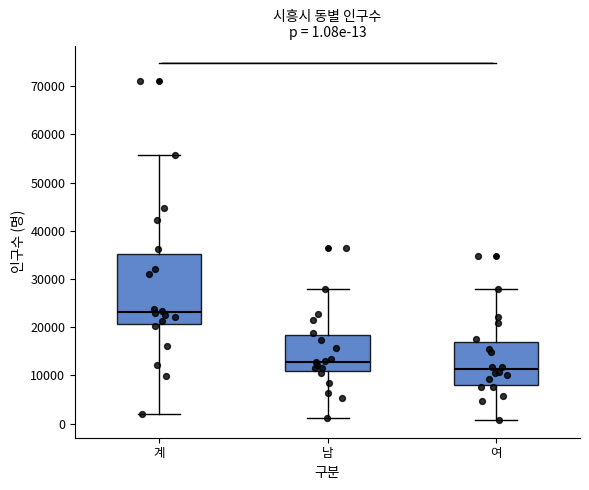

Which box's median line is the lowest?

여